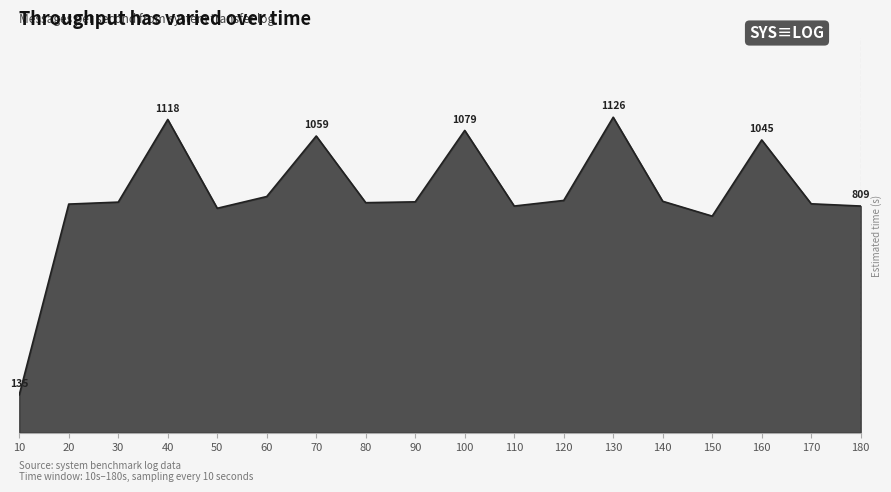

Is this an area chart (filled region under the line)?

Yes